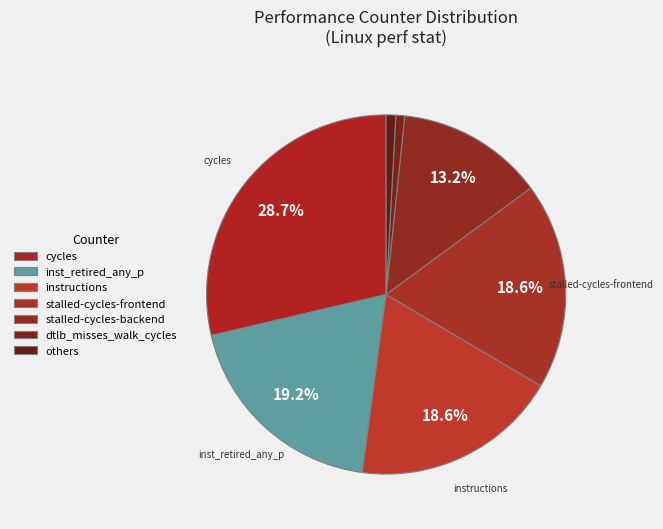

How much of the chart is everything except dtlb_misses_walk_cycles?

99.2%